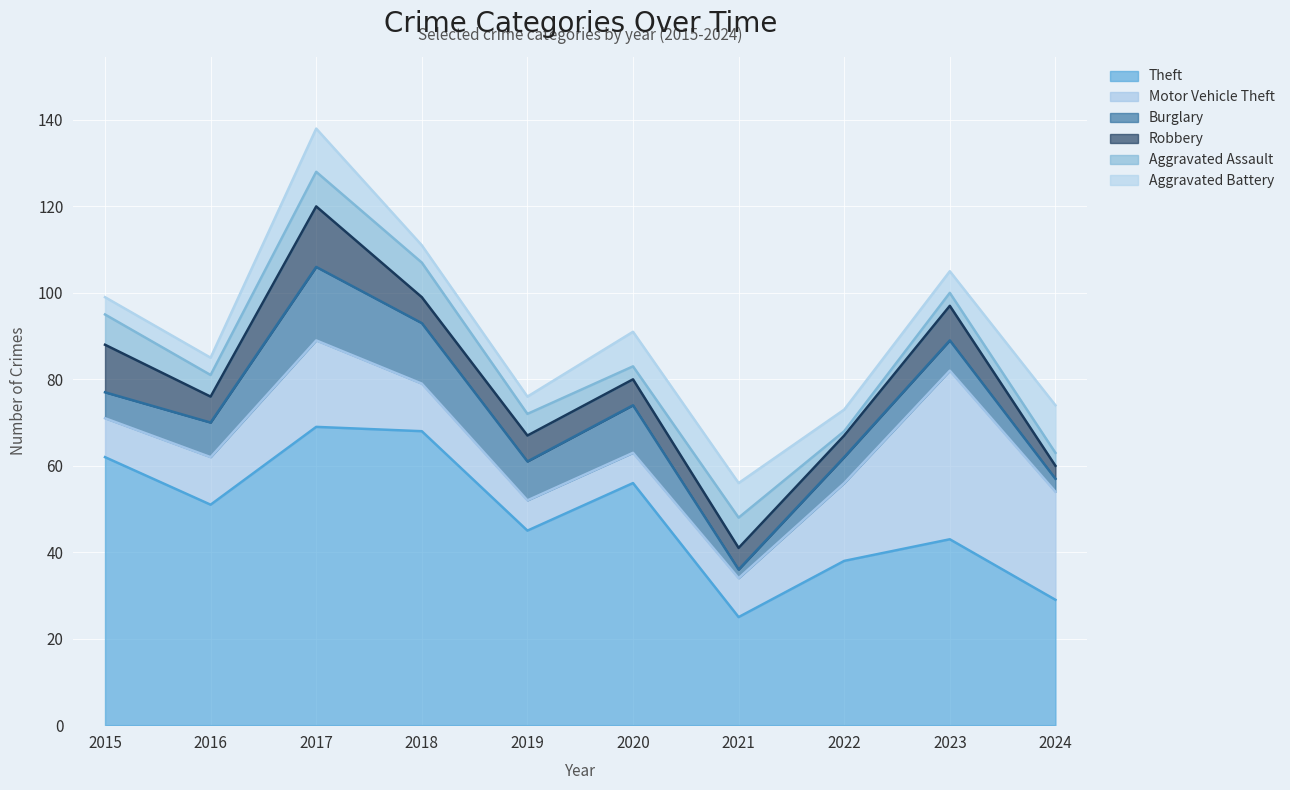

At which category is the sum across all series the highest?

2017